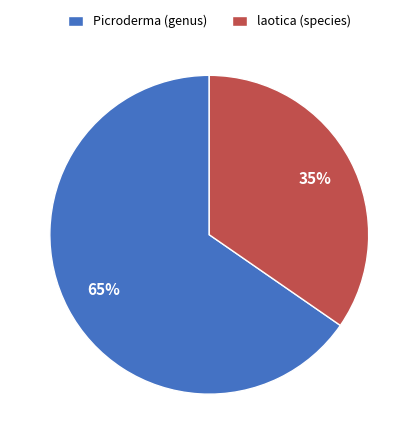

Combined, do laotica (species) and Picroderma (genus) account for over 50%?

Yes